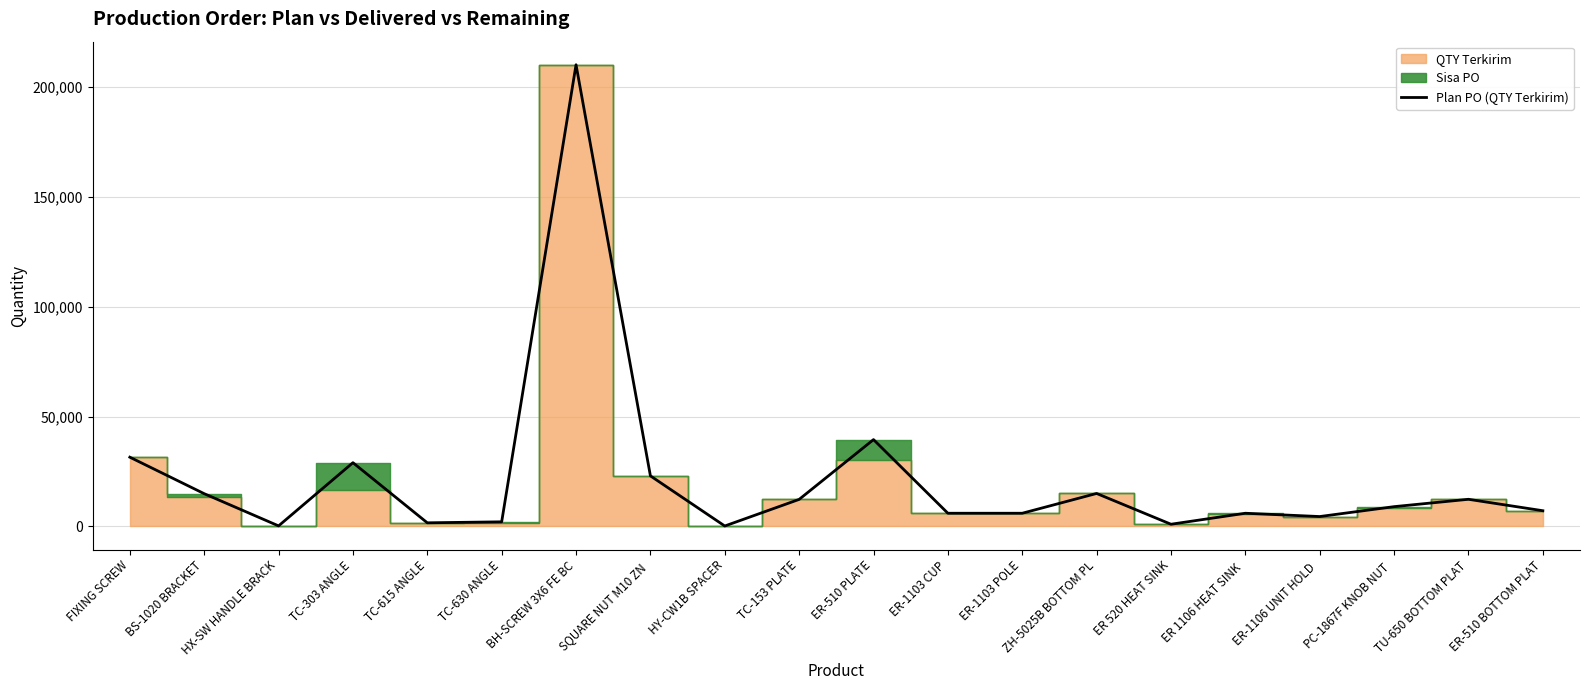

At which label is the value closest to 105100?

ER-510 PLATE